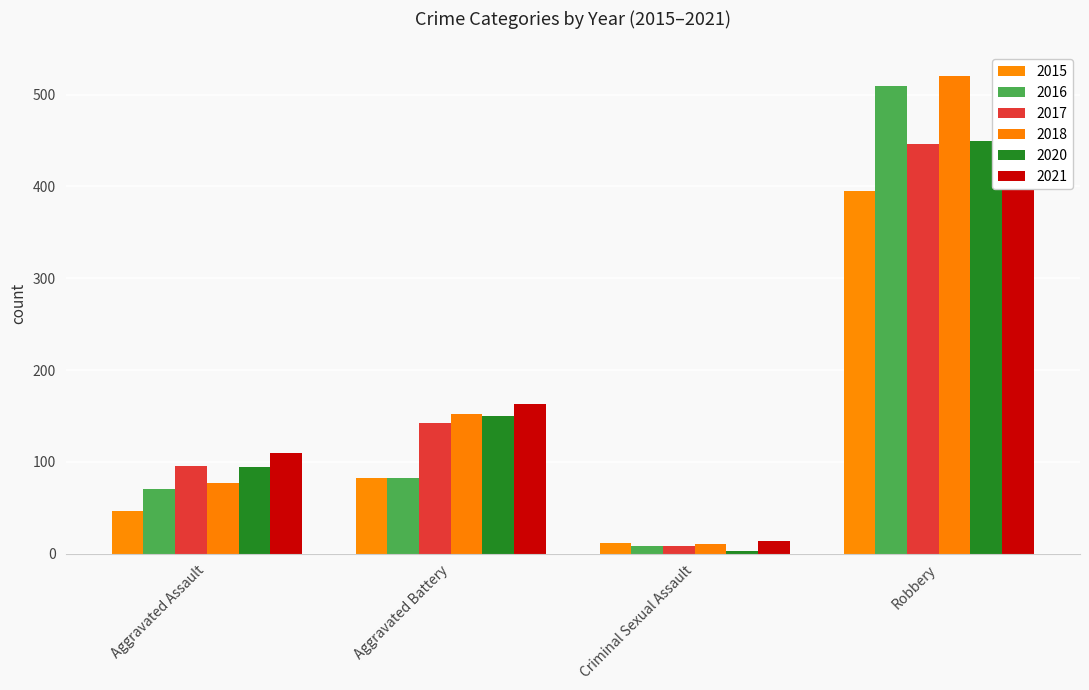

At which category does the chart reach its minimum across all series?

Criminal Sexual Assault